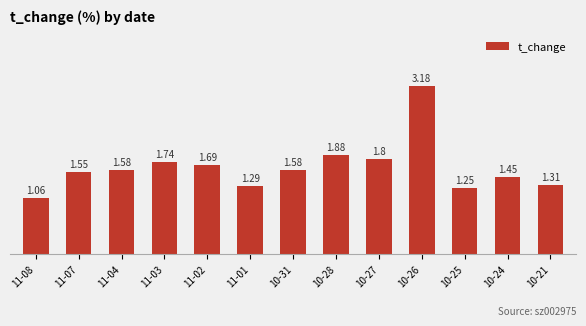

What position from the left is 10-25?

11